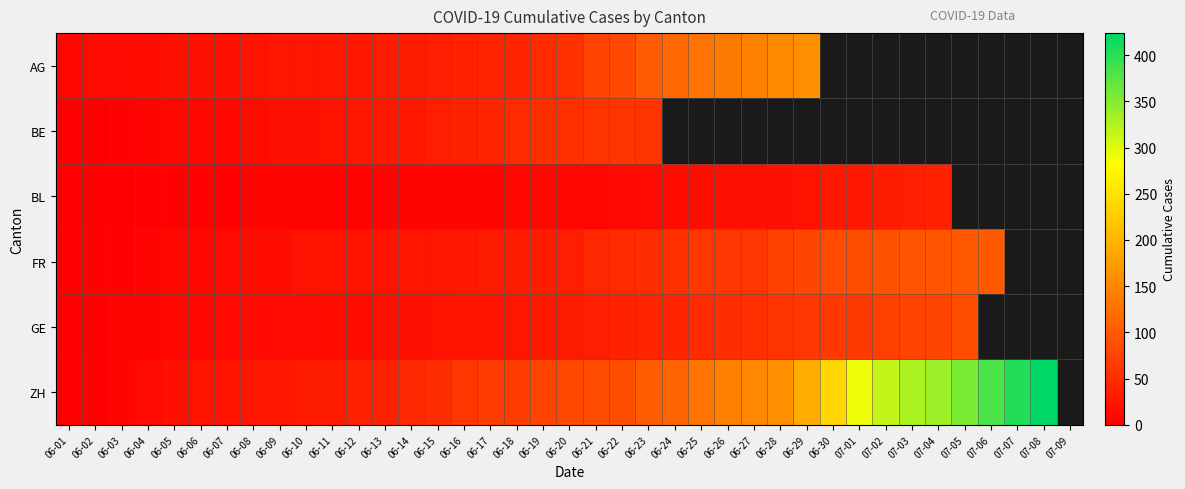

Is it true that FR equals 38.7 at 06-14?

False